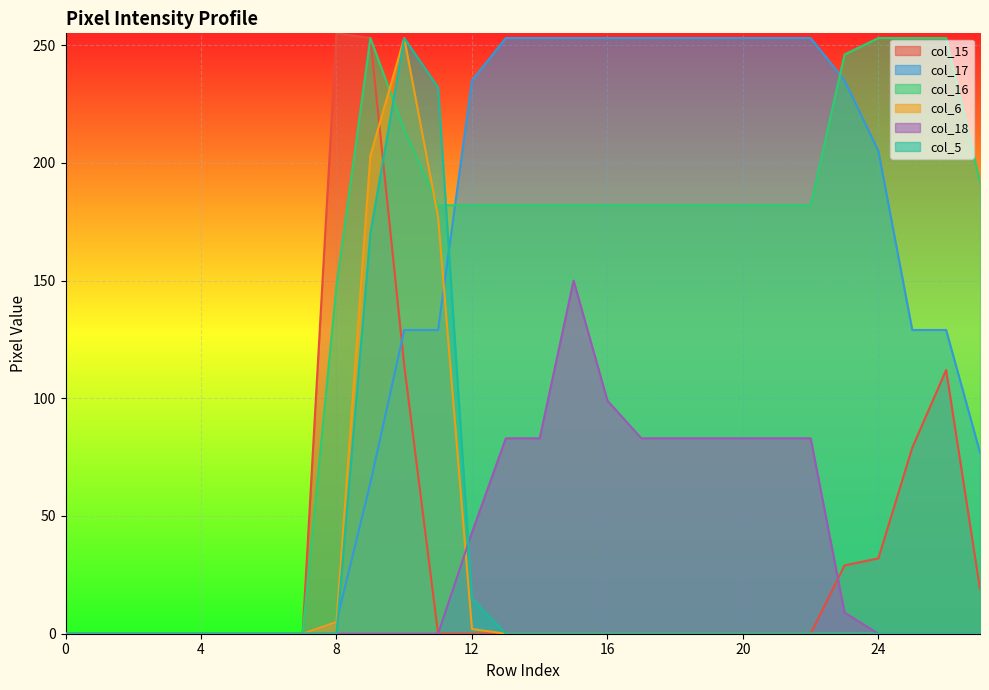

At which category does the chart reach its peak across all series?

8